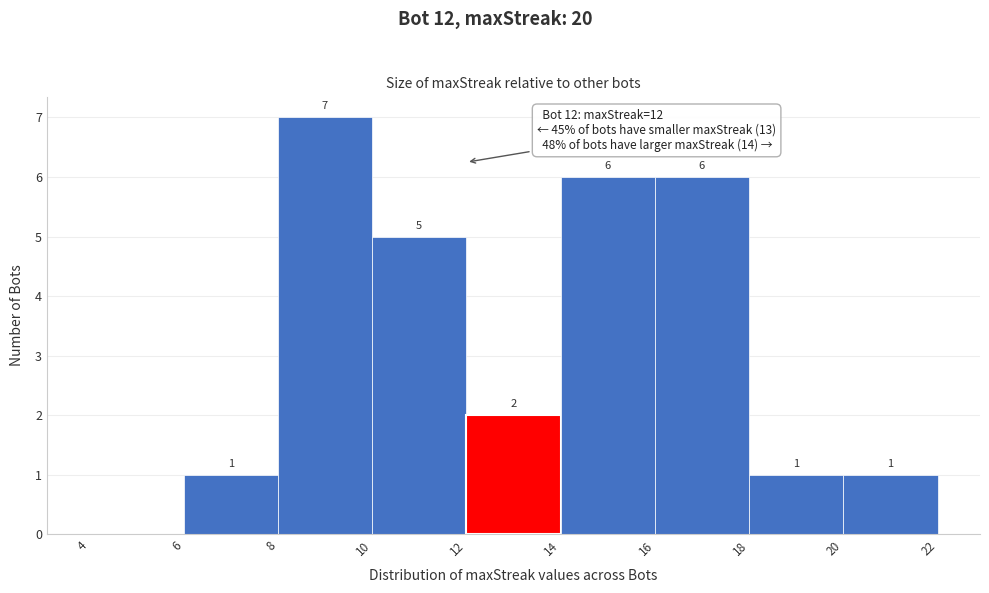

Which range on the x-axis has the tallest bar?

8 to 10